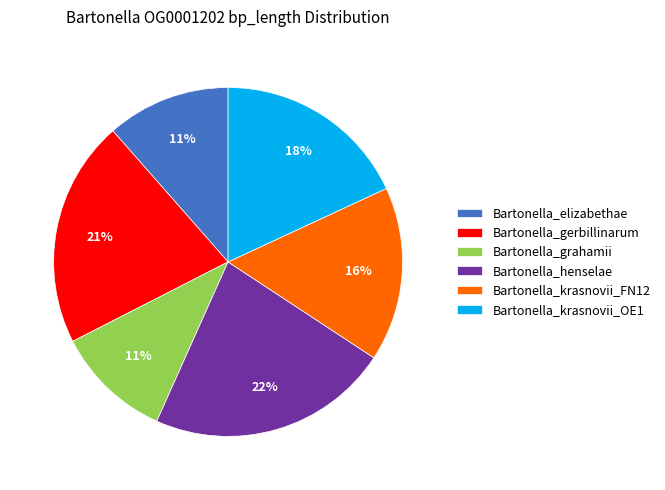

Does Bartonella_krasnovii_OE1 account for over 50% of the chart?

No